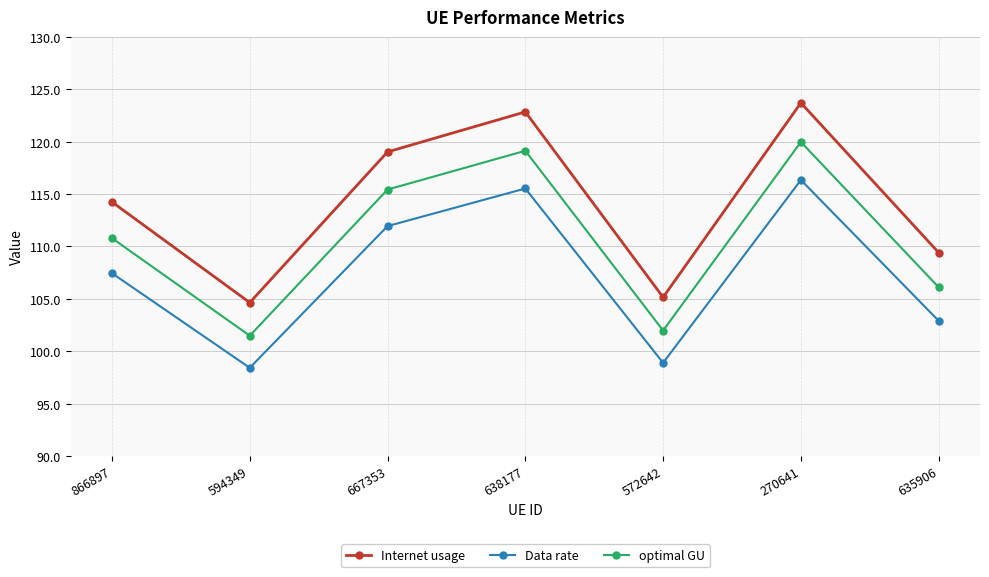

Is the value of optimal GU at 635906 greater than the value of Internet usage at 866897?

No